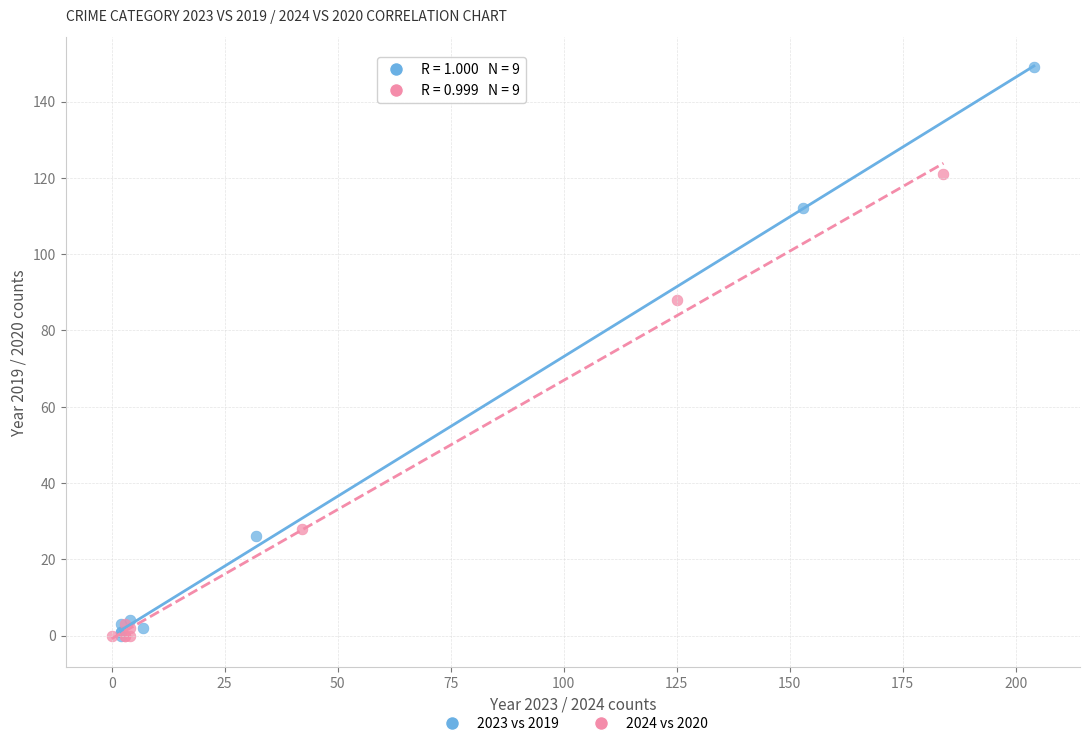

Which series reaches the maximum Y coordinate?

2023 vs 2019